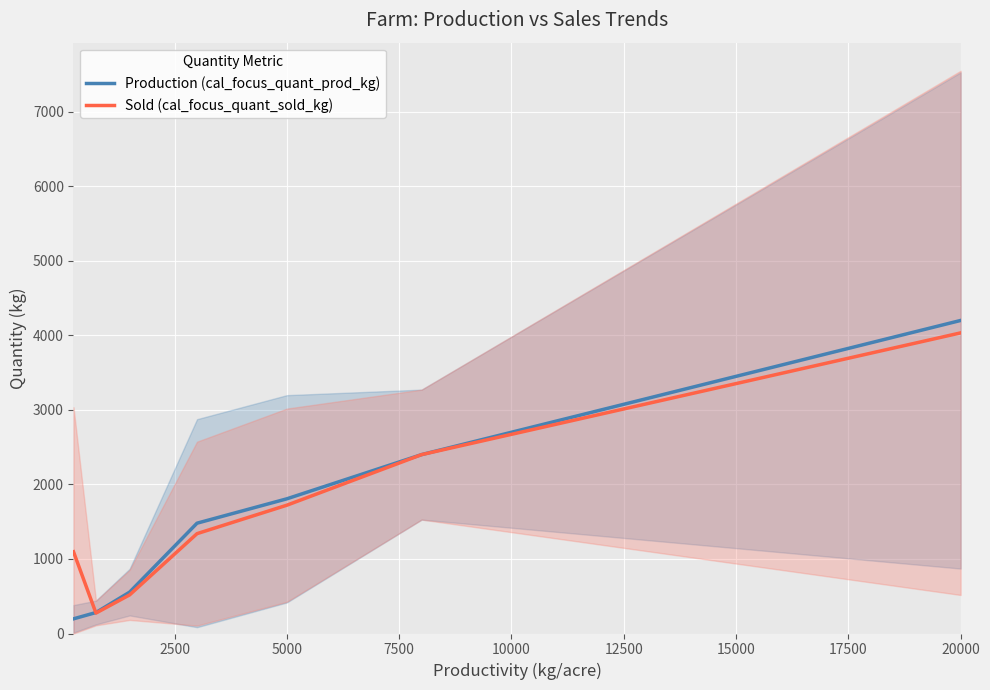

What is the value of the Sold (cal_focus_quant_sold_kg) point at the 6th from the left?

2400.0